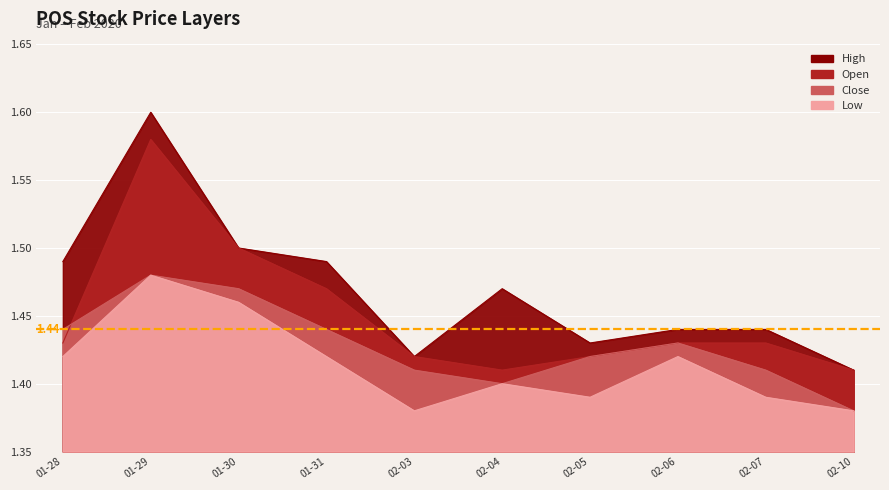

At how many categories does at least one series exceed 1?

10